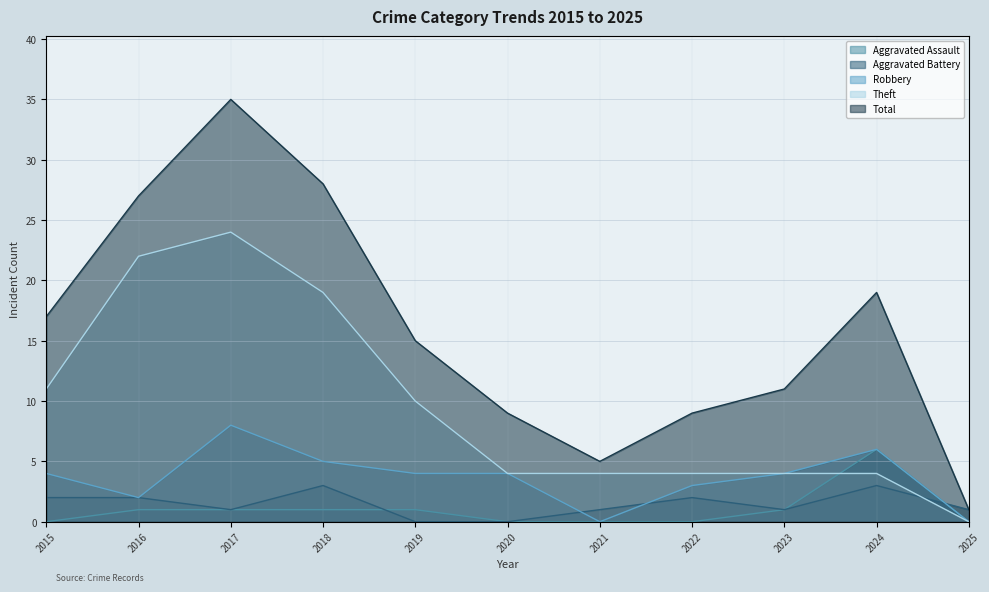

What is the sum of all Aggravated Battery values?

16